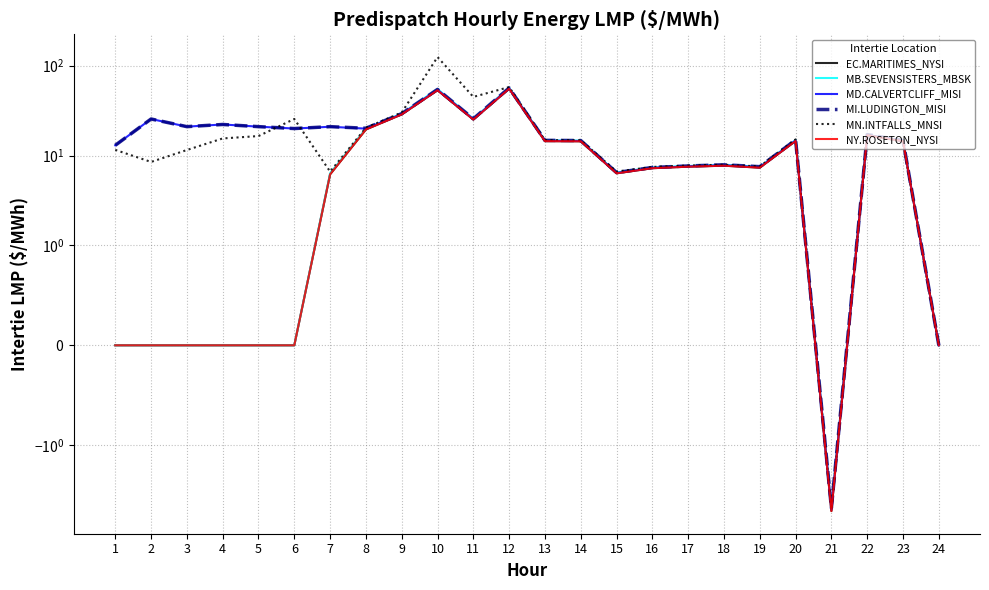

True or false: MN.INTFALLS_MNSI has a value of 0.0 at 24.

True